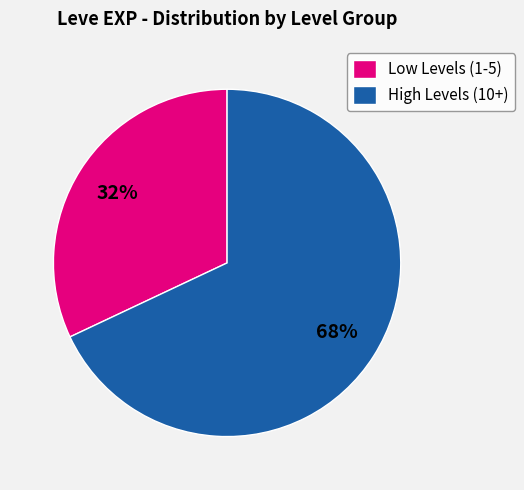

Is the sum of Low Levels (1-5) and High Levels (10+) greater than half?

Yes